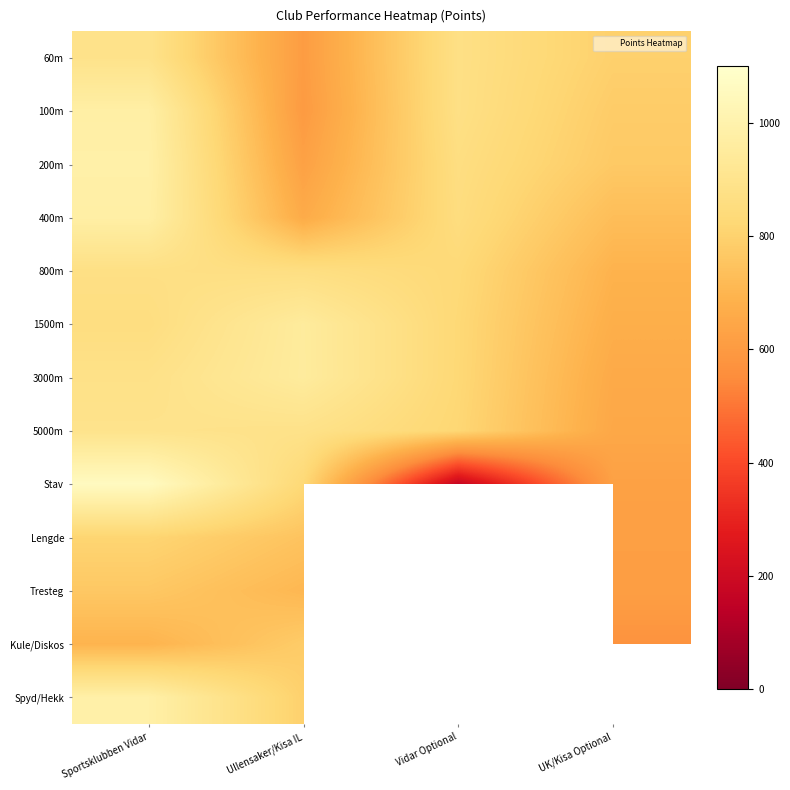

Rank the categories by 1500m value from highest to lowest.

Ullensaker/Kisa IL, Sportsklubben Vidar, Vidar Optional, UK/Kisa Optional